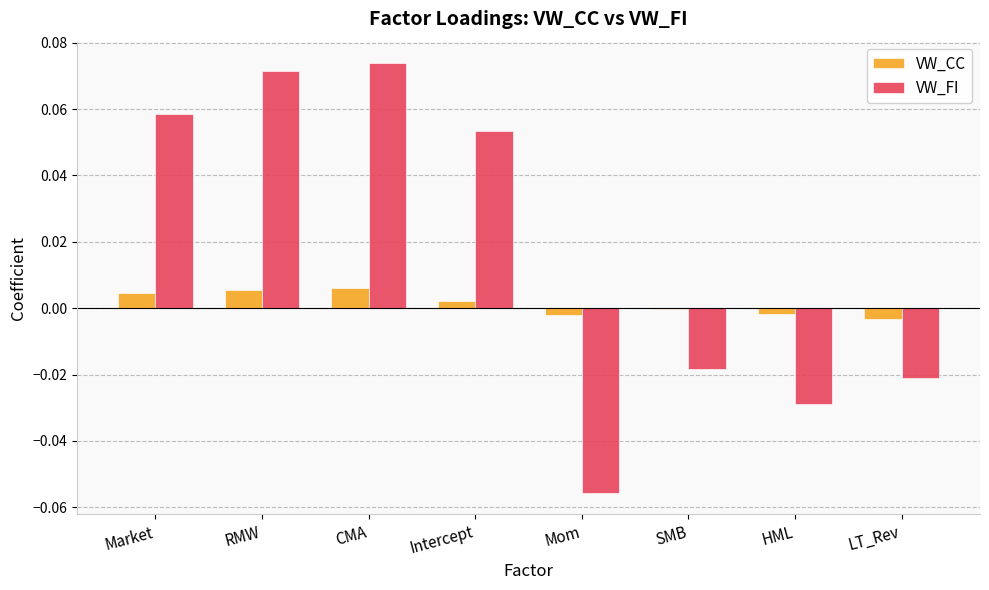

At which label does VW_CC first exceed 0?

Market